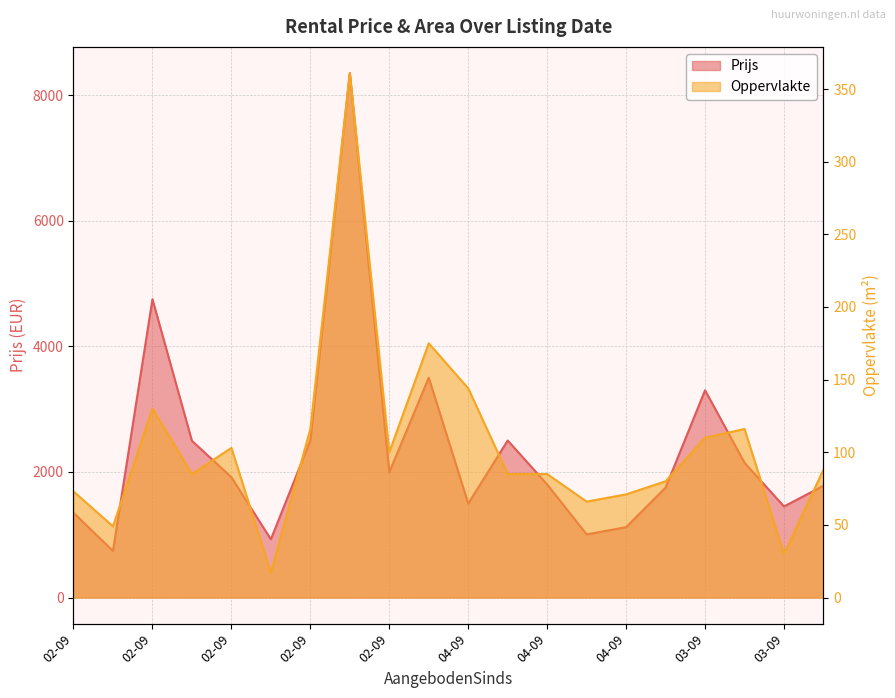

What is the minimum value for Prijs?

740